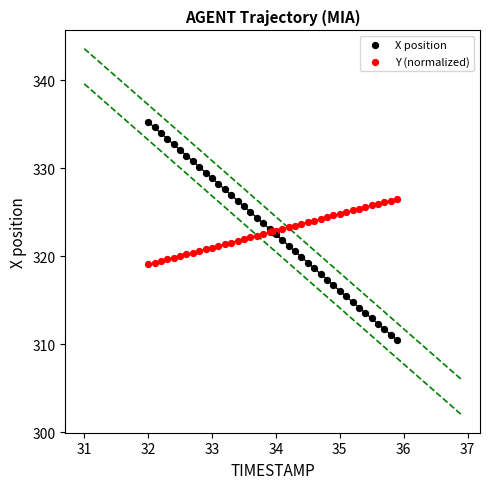

Which series has the widest spread of Y values?

X position